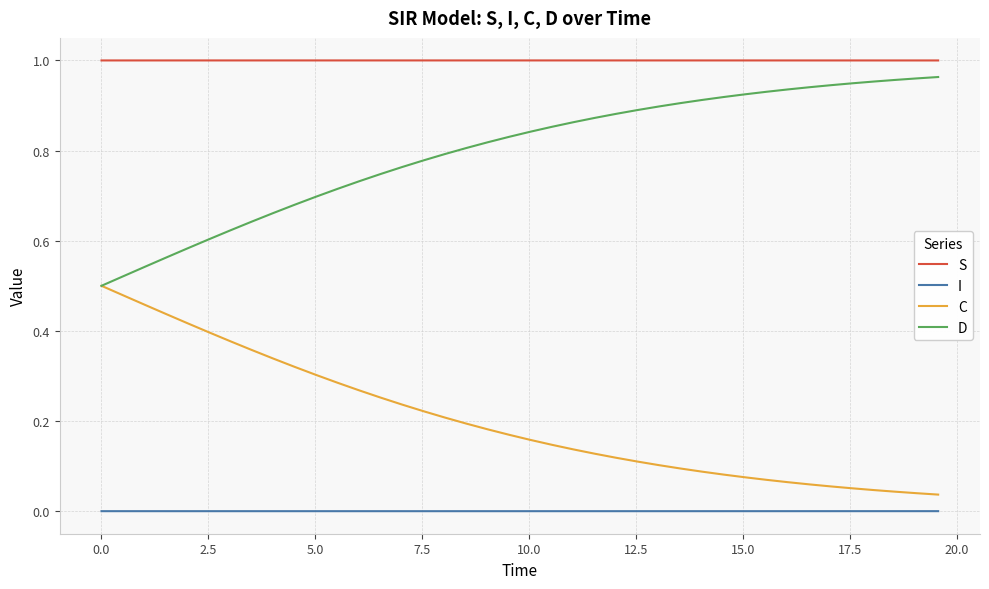

True or false: C and S cross at least once.

False